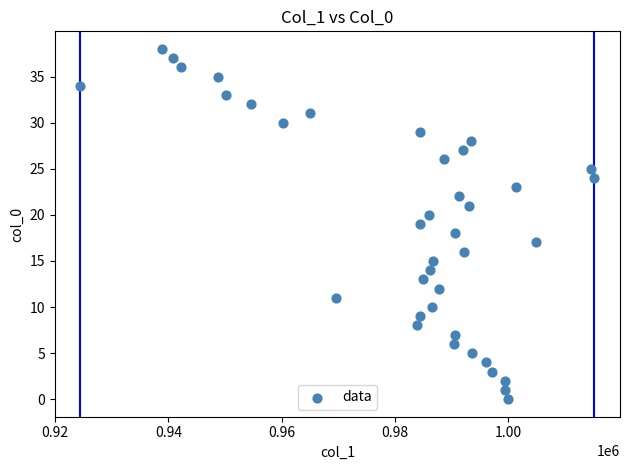

What is the range of Y values (max minus min)?

38